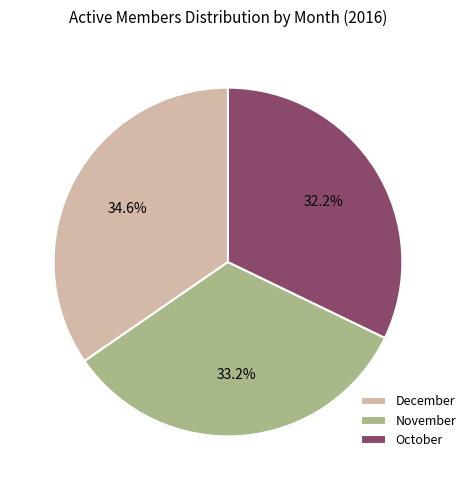

What is the largest slice in the pie chart?

December